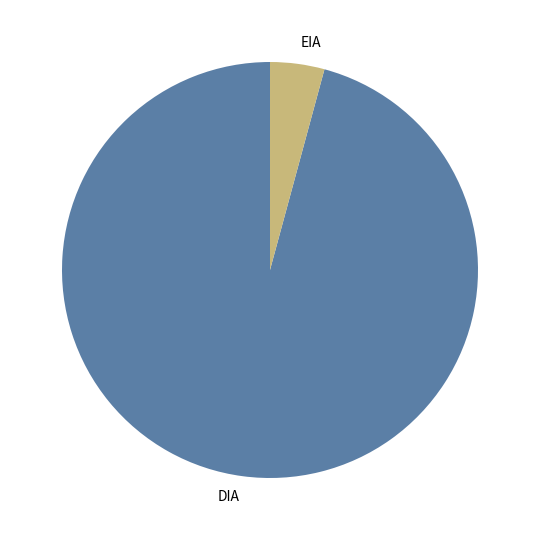

Is it true that EIA is 4% of the pie?

True